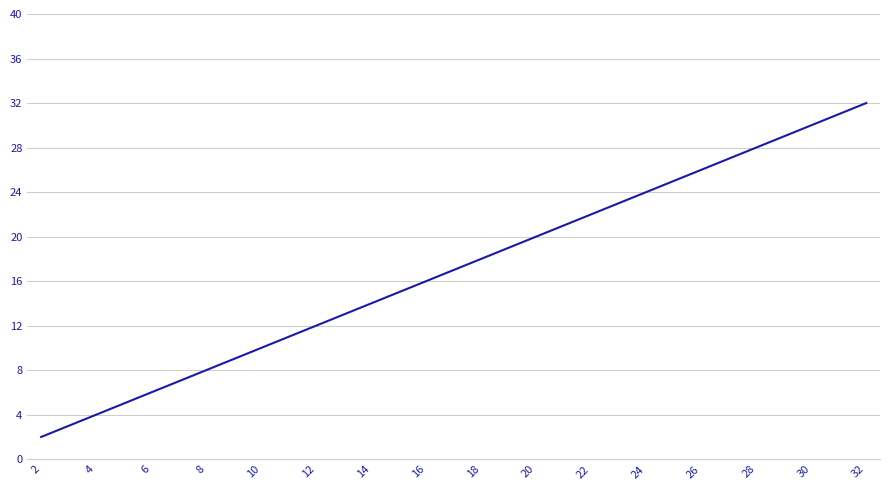

Rank the categories by value from highest to lowest.

32, 30, 28, 26, 24, 22, 20, 18, 16, 14, 12, 10, 8, 6, 4, 2